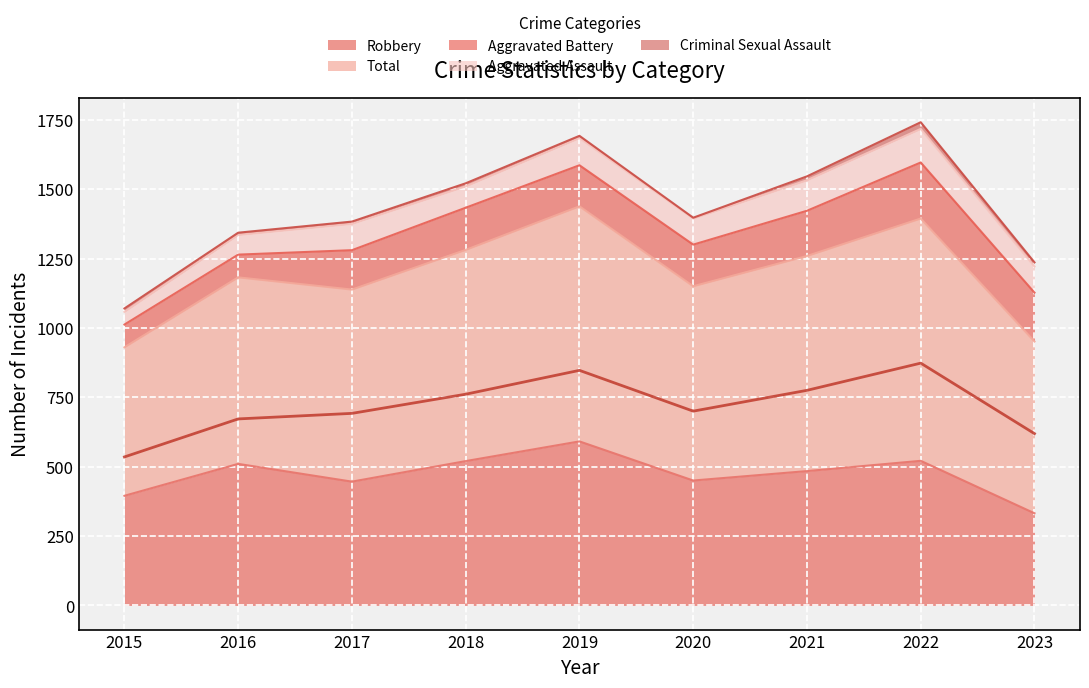

At how many categories does at least one series exceed 523?

9